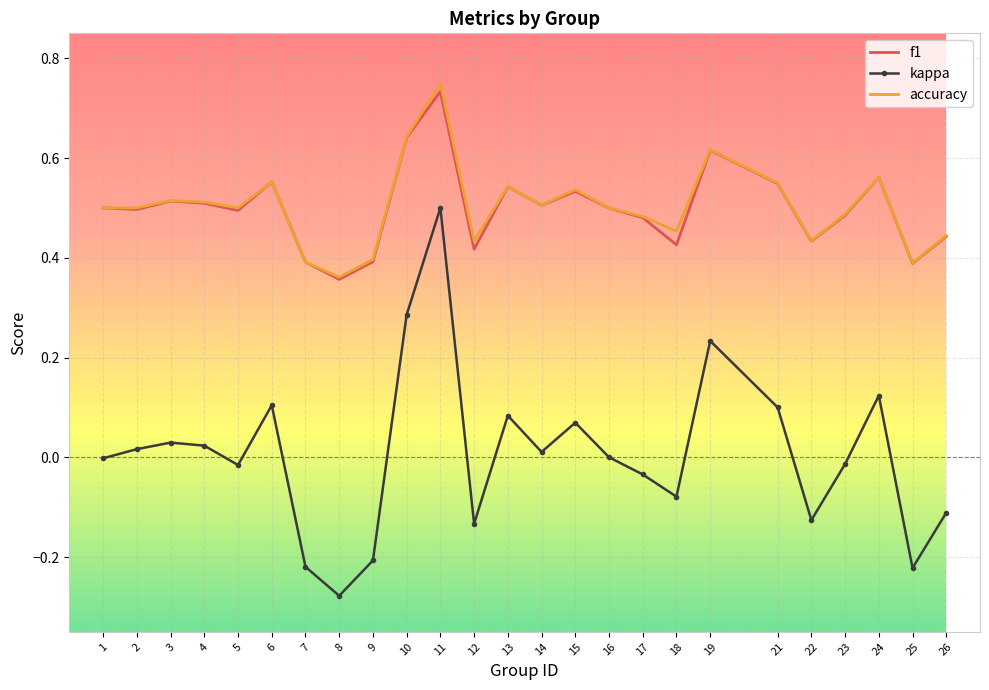

Which series has the largest range (max minus min)?

kappa